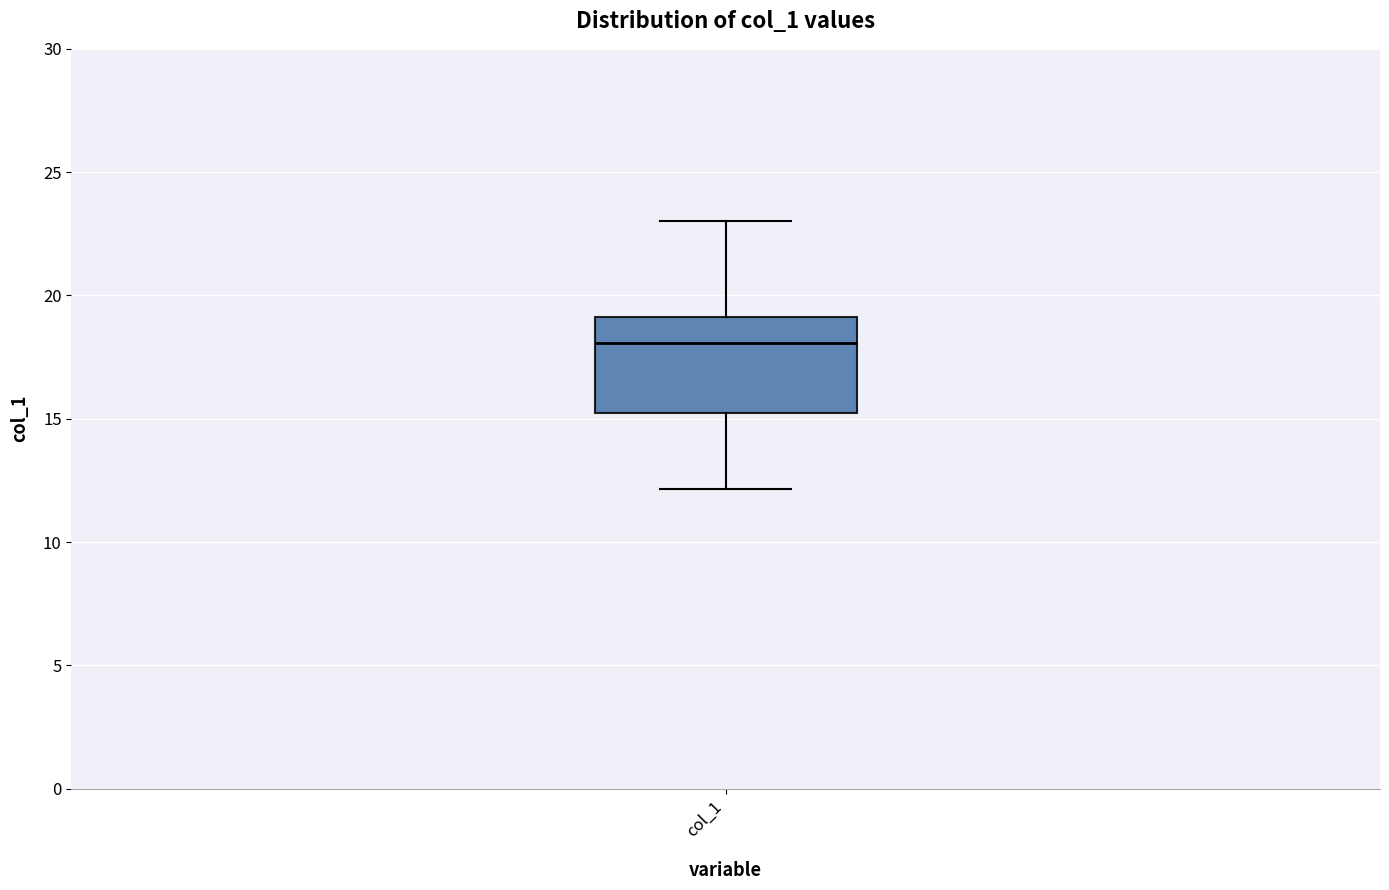

Transcribe this box plot: give where the median line is, the range the box spans, and where the two whiskers end, as read against the y-axis. The values are not printed on the chart, so give them approximately, as read against the axis.

median 18, box 15 to 19, whiskers 12 to 23